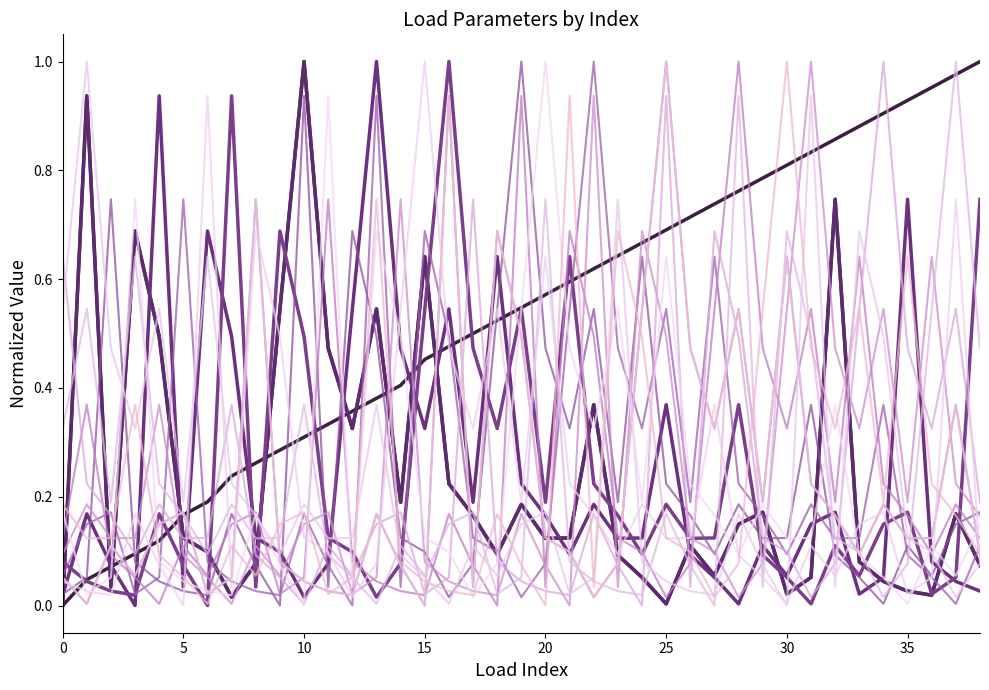

Is this an area chart (filled region under the line)?

No